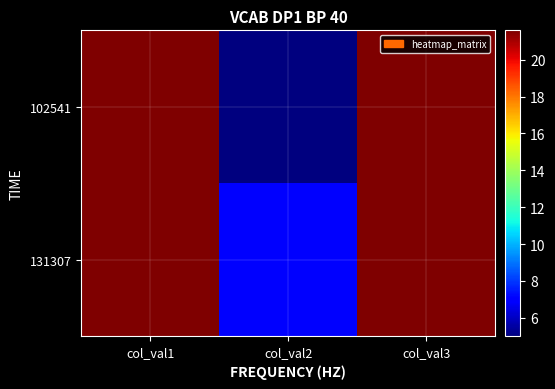

Rank the series at col_val2 from lowest to highest value.

102541, 131307